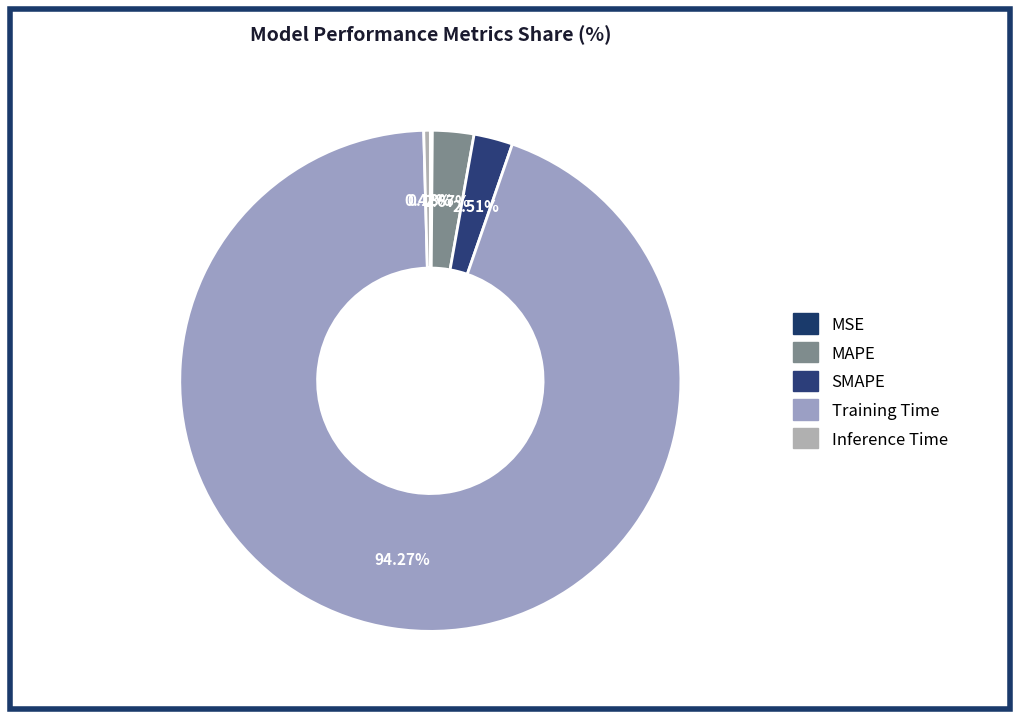

To the nearest percent, what is the combined percentage of SMAPE and MAPE?

5%